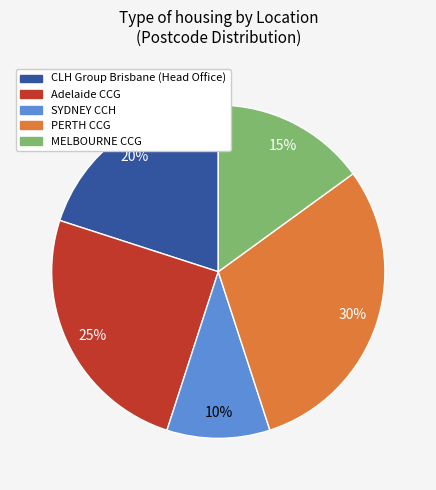

What percentage is the CLH Group Brisbane (Head Office) slice, to the nearest percent?

20%